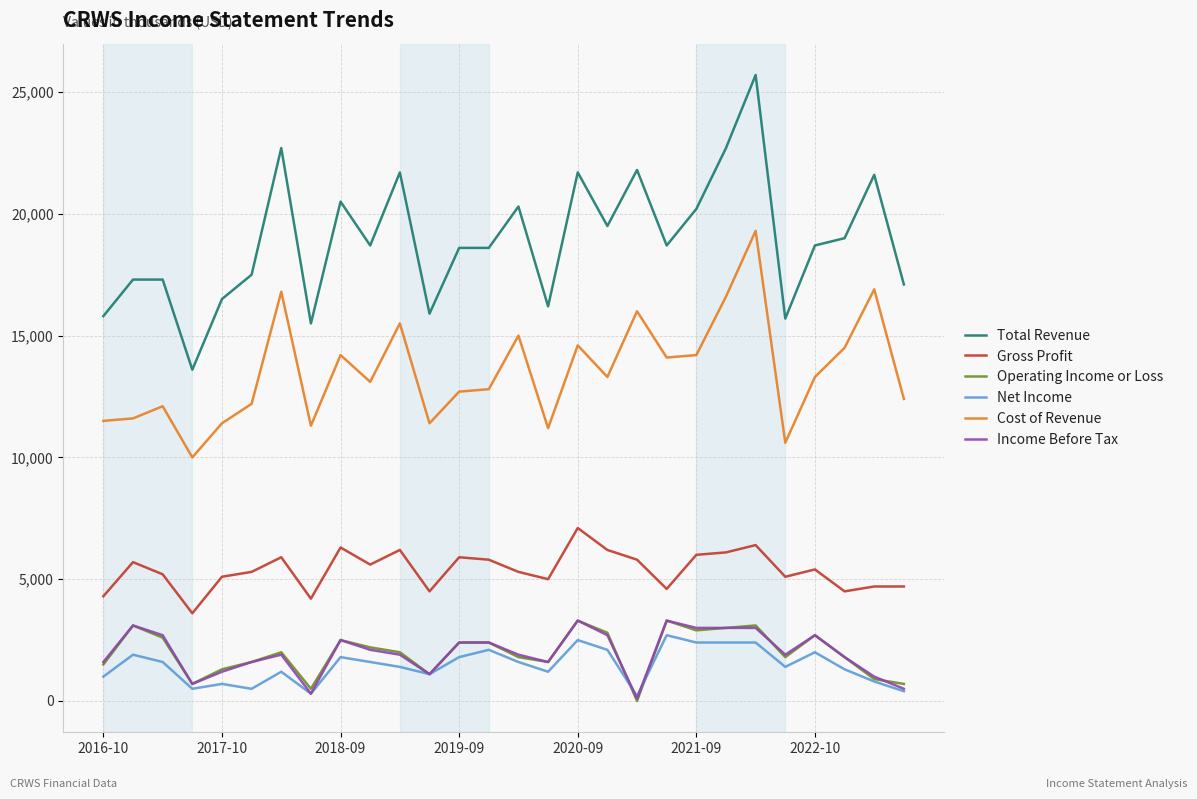

What is the minimum value for Gross Profit?

3600